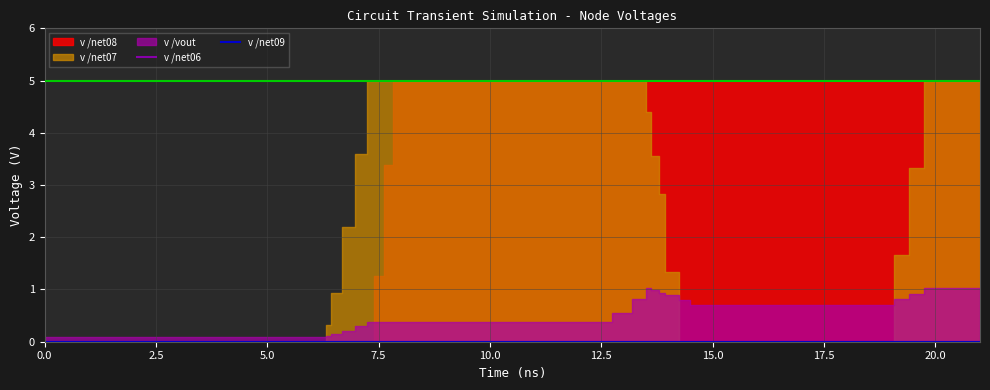

True or false: v /vout has more than 1 interior local peaks.

False